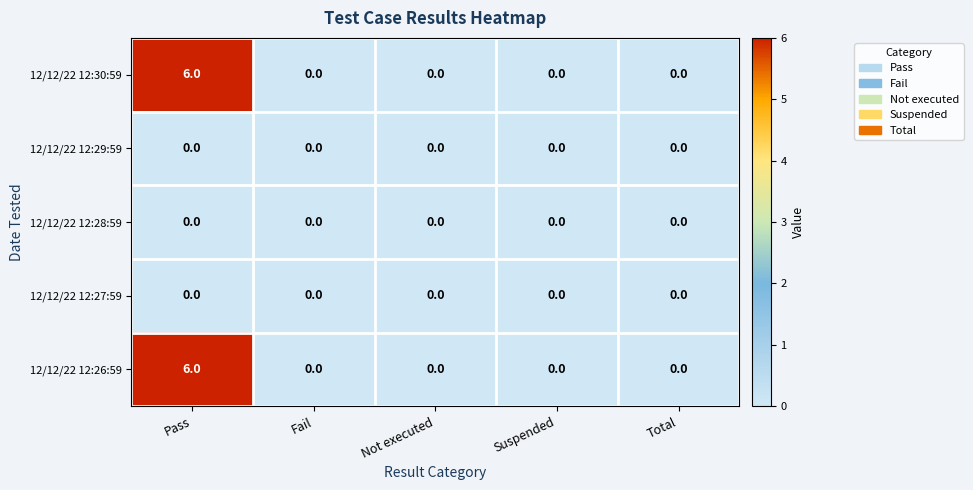

At which category is the sum across all series the highest?

Pass